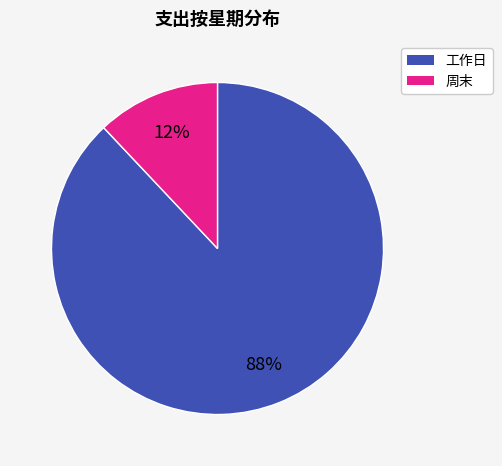

To the nearest percent, what is the average slice percentage?

50%